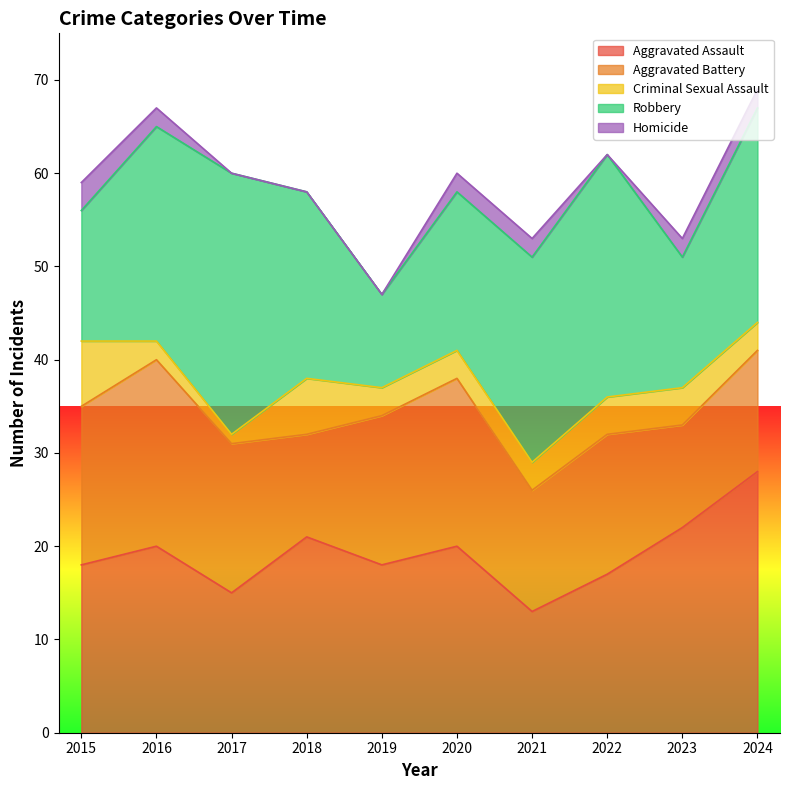

True or false: Aggravated Battery and Criminal Sexual Assault cross at least once.

False